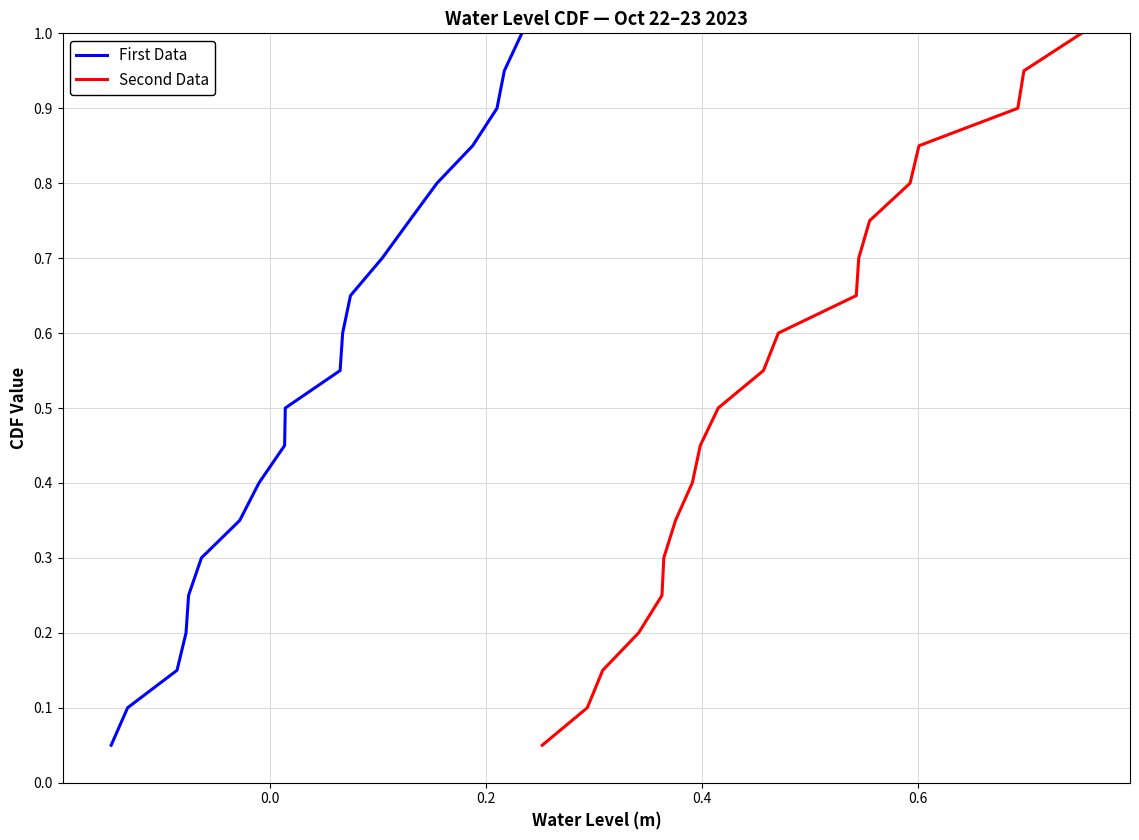

What is the maximum value for First Data?

1.0